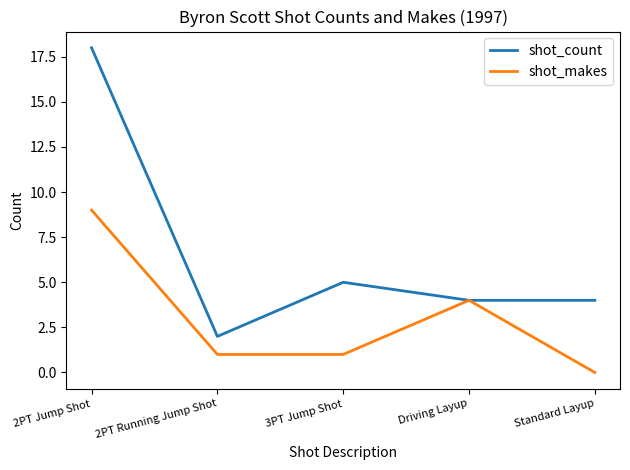

How many lines are shown in the chart?

2